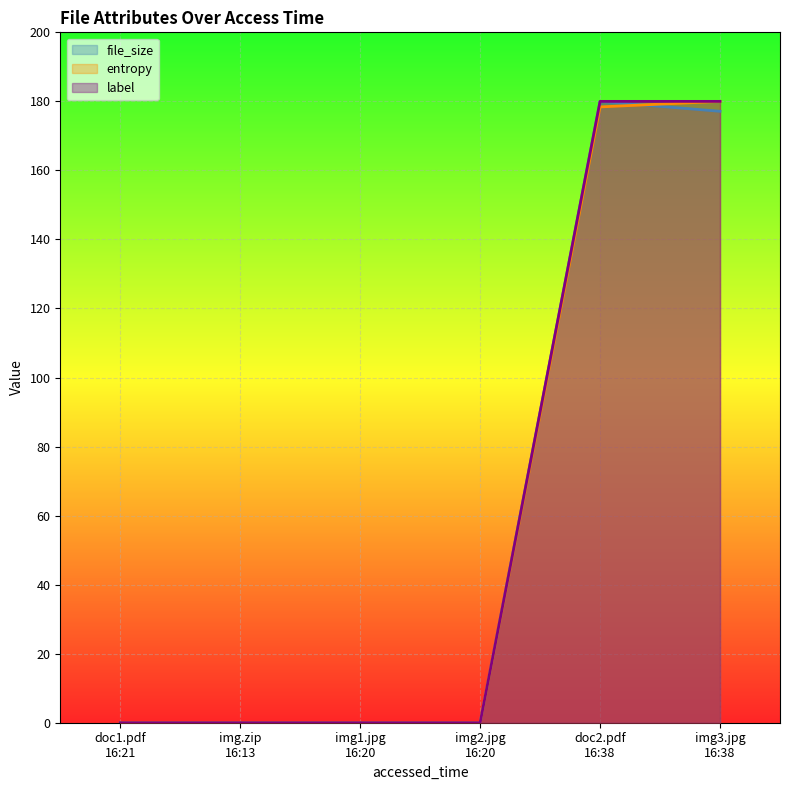

Is the value of file_size at doc2.pdf
16:38 greater than the value of label at img3.jpg
16:38?

No